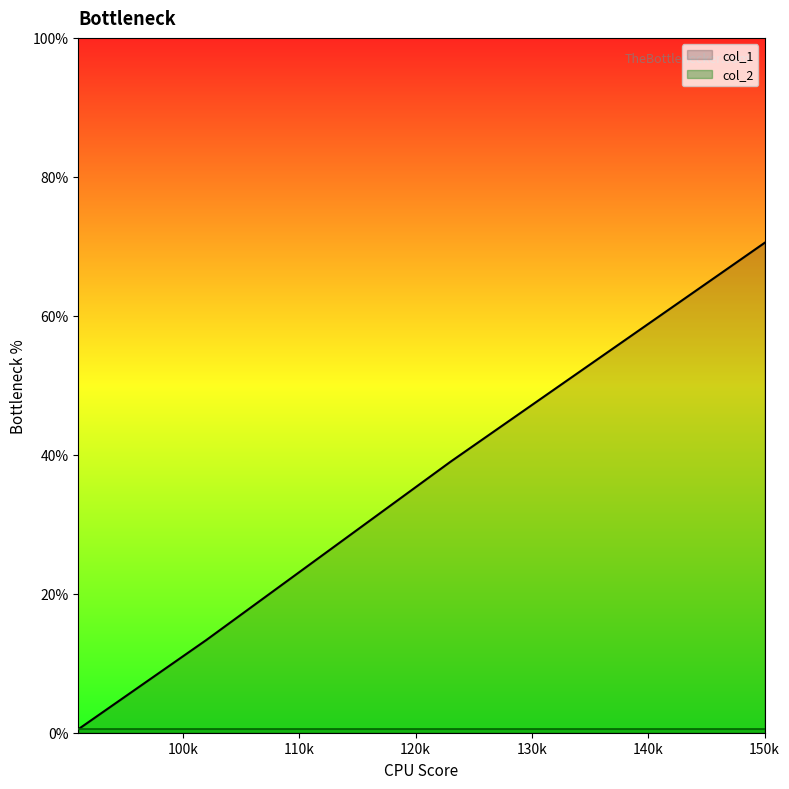

How many values are below 8?

7